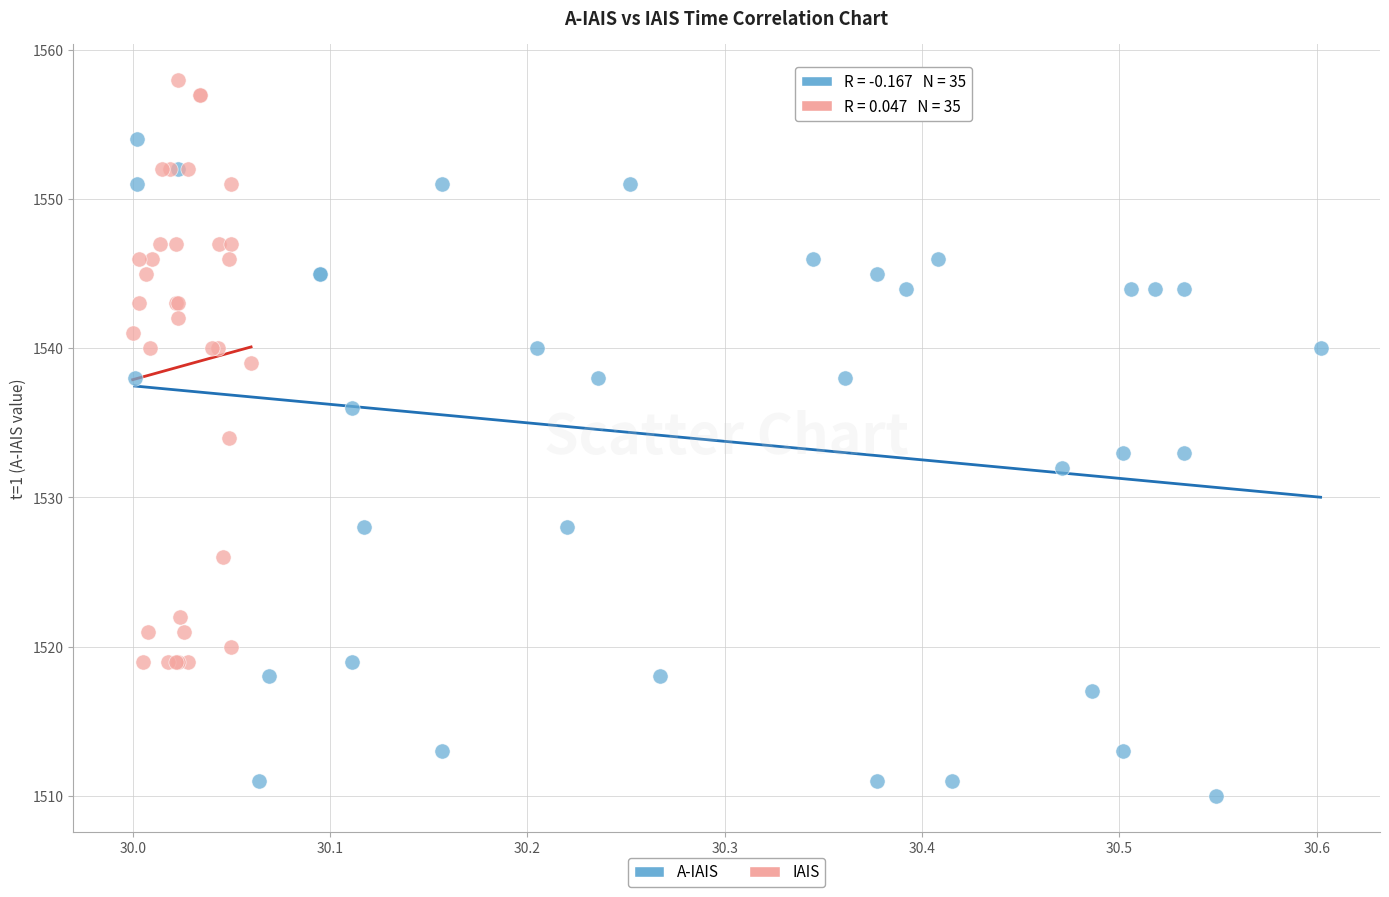

Which series contains the highest Y value?

IAIS